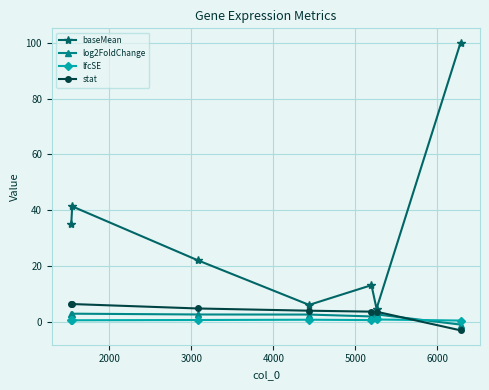

Which series has the widest spread of values?

baseMean